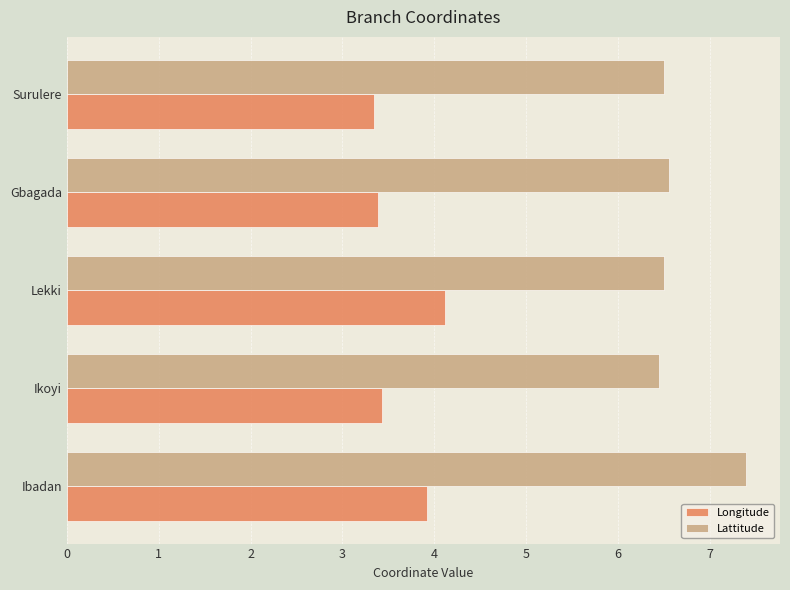

The Longitude series shows 2.1 at Lekki. True or false?

False